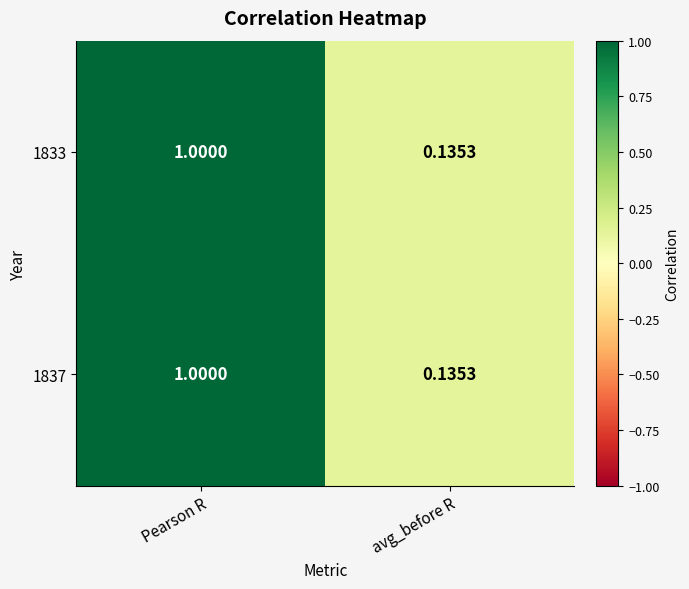

At which label is 1837 closest to 0?

avg_before R